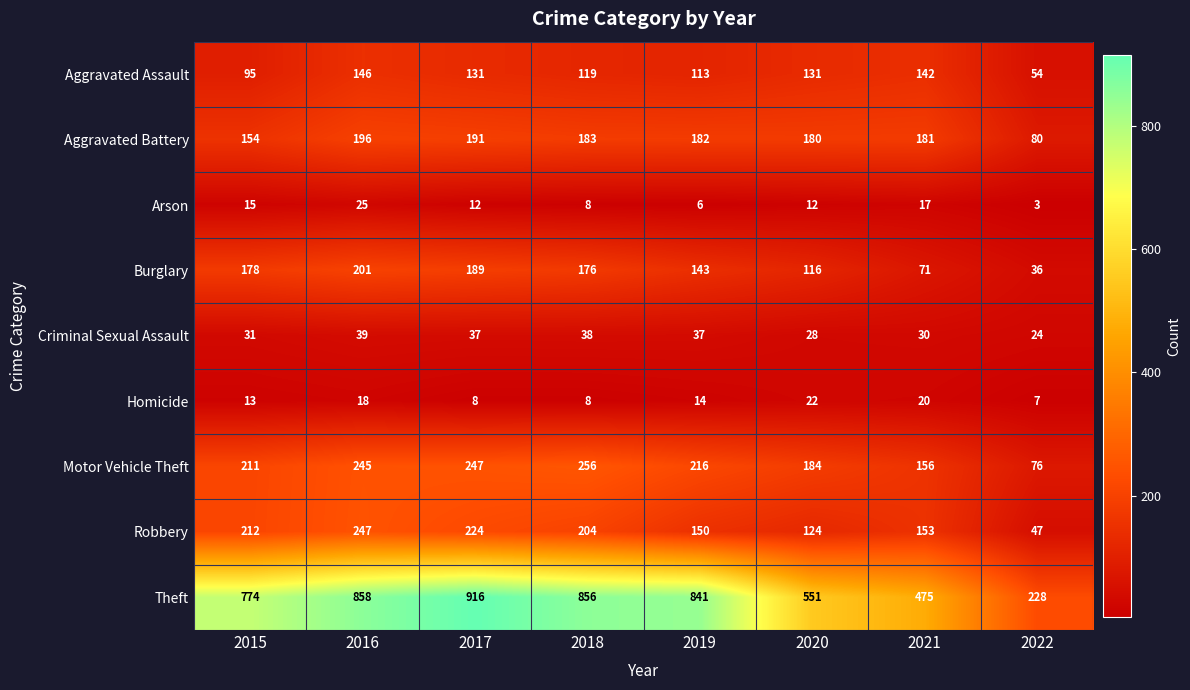

What is the difference between the maximum and minimum values in the Robbery series?

200